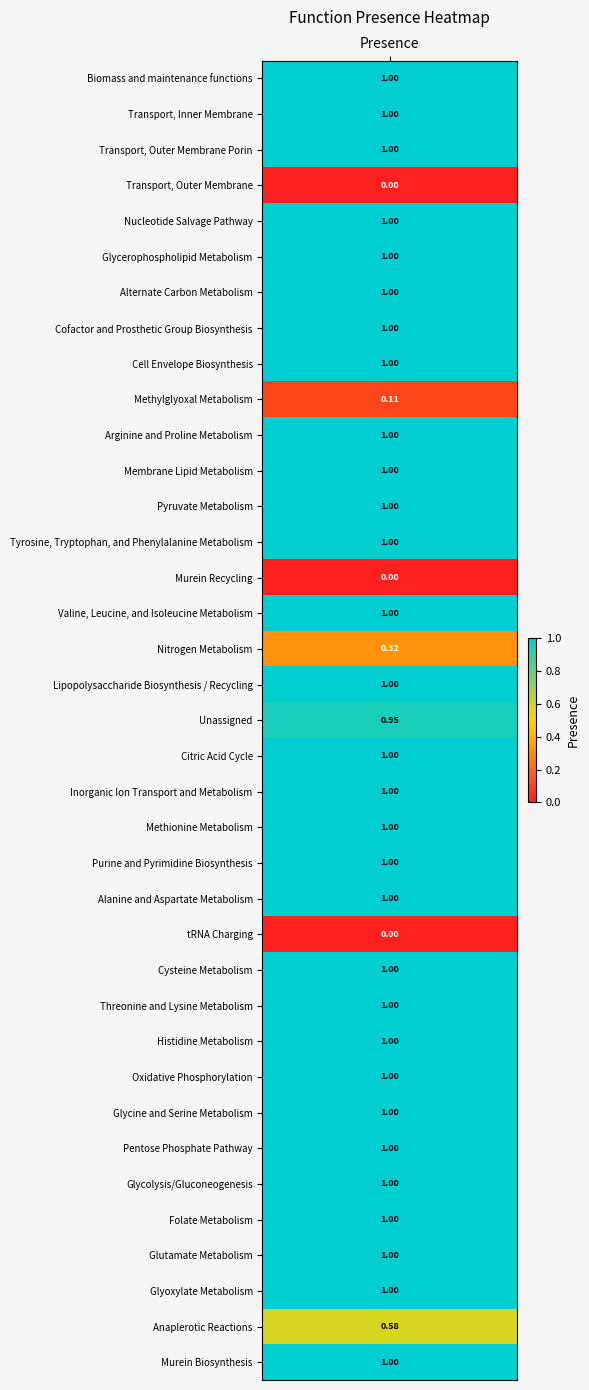

What is the difference between the maximum and minimum values?

1.0